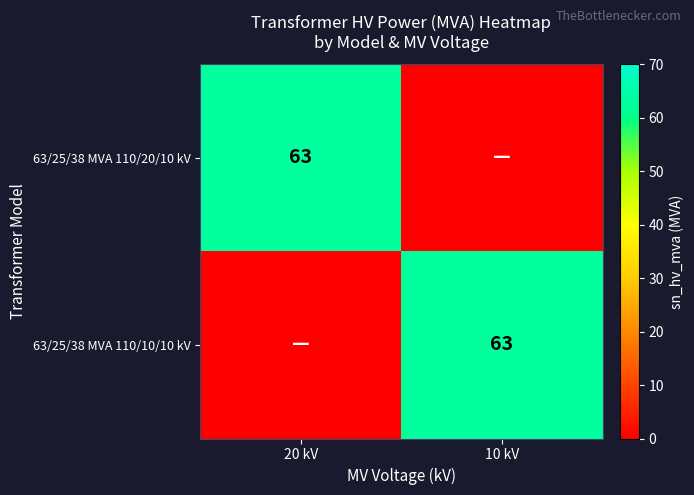

The value of 63/25/38 MVA 110/10/10 kV at 10 kV is 63. True or false?

True